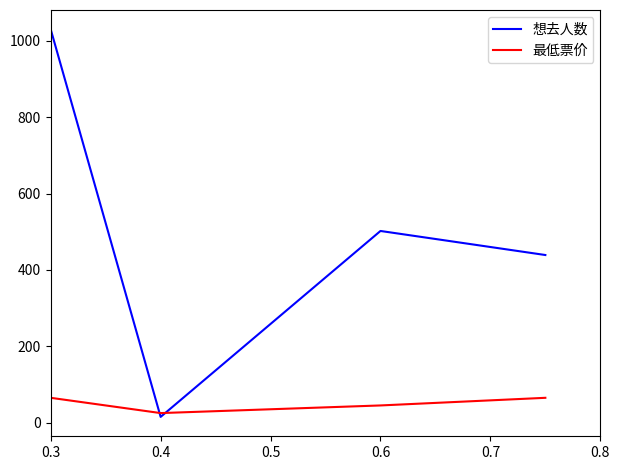

Which series has the largest total across all categories?

想去人数